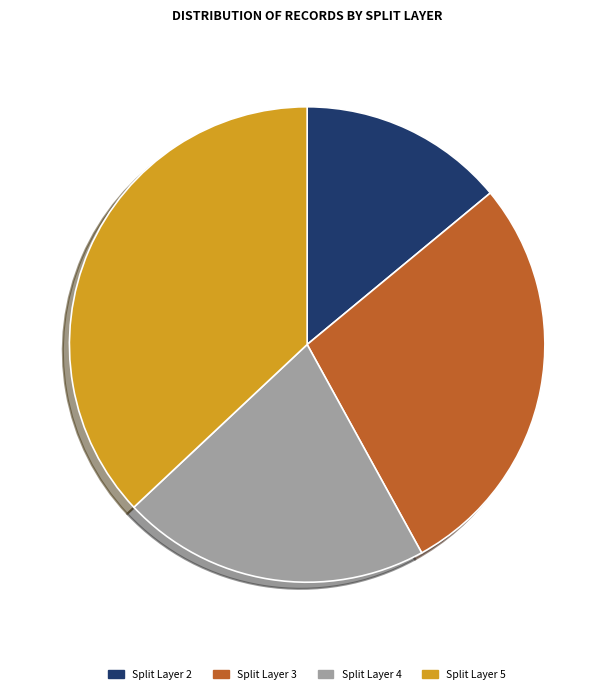

What is the ratio of the value at Split Layer 5 to the value at Split Layer 2?

2.6